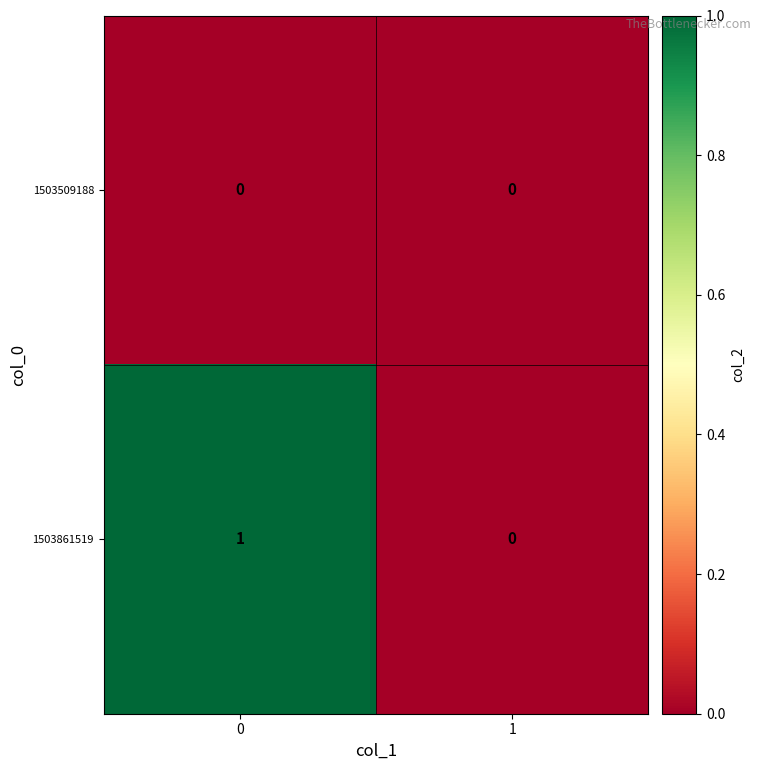

Reading left to right, transcribe all the data shown in this chart.

1503509188: 0=0	1=0
1503861519: 0=1	1=0